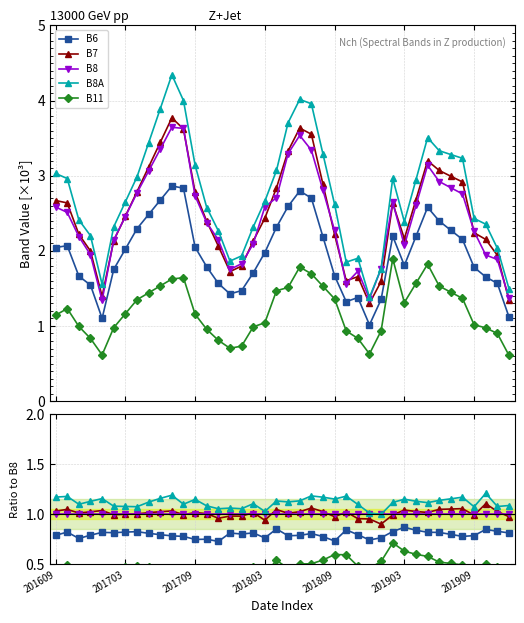

What is the value of the B7 point at the 5th from the left?

1.0